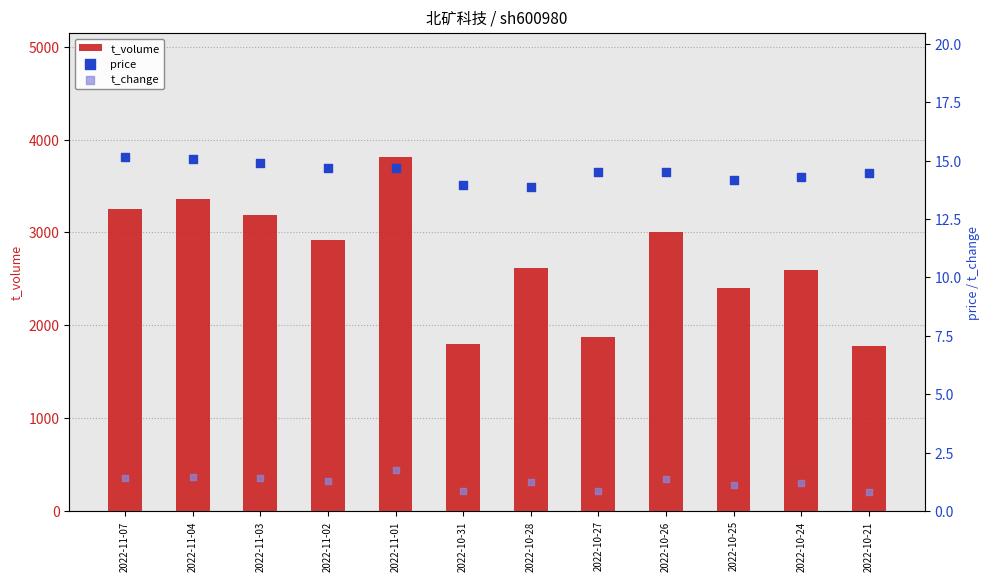

At how many categories does at least one series exceed 1153?

12